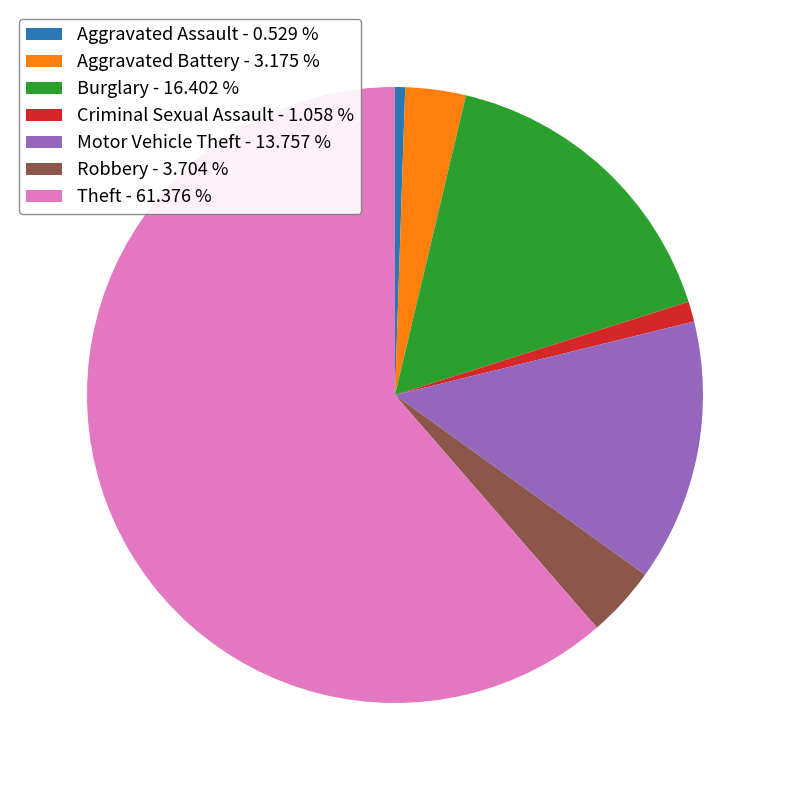

Between Aggravated Assault - 0.529 % and Robbery - 3.704 %, which is larger?

Robbery - 3.704 %